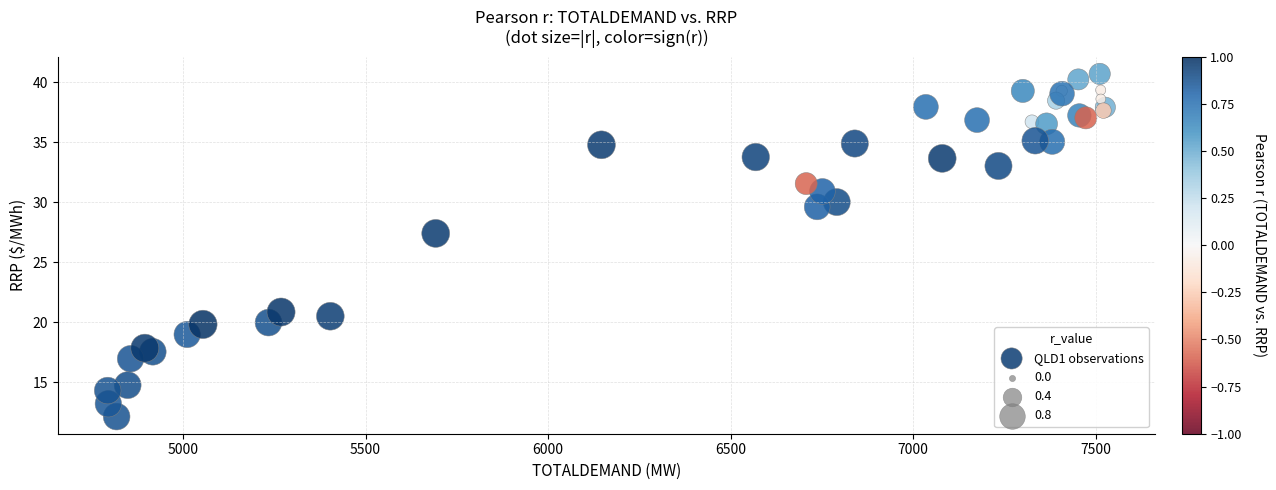

What Y value in the scatter plot is closest to 26?

27.4